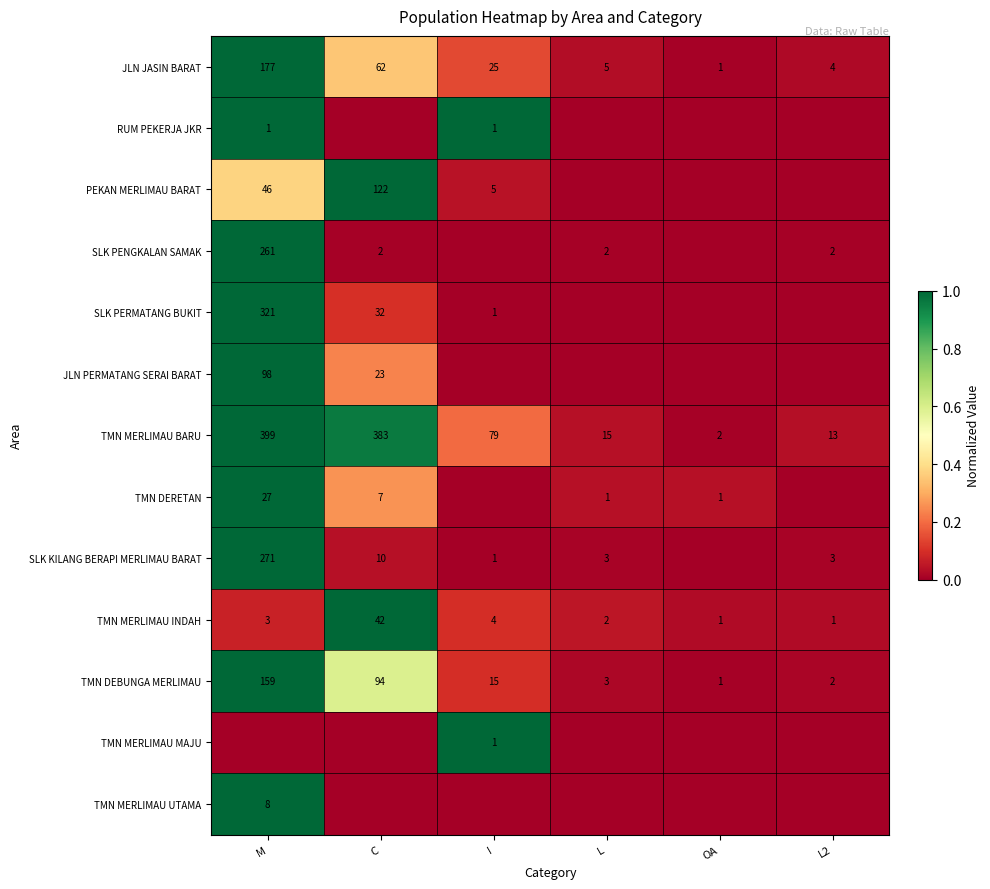

Rank the categories by TMN DEBUNGA MERLIMAU value from highest to lowest.

M, C, I, L, L2, OA